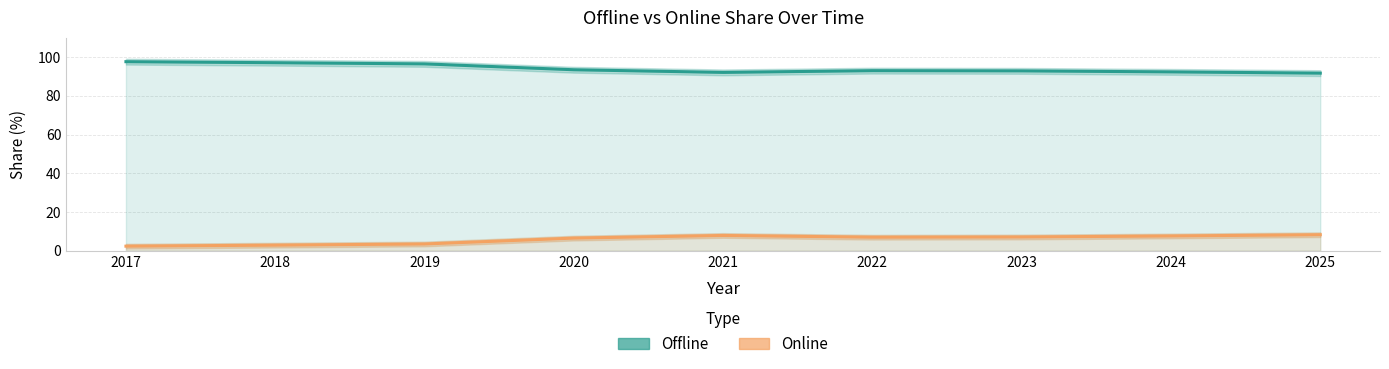

List the series in order of their overall mean, lowest first.

Online, Offline